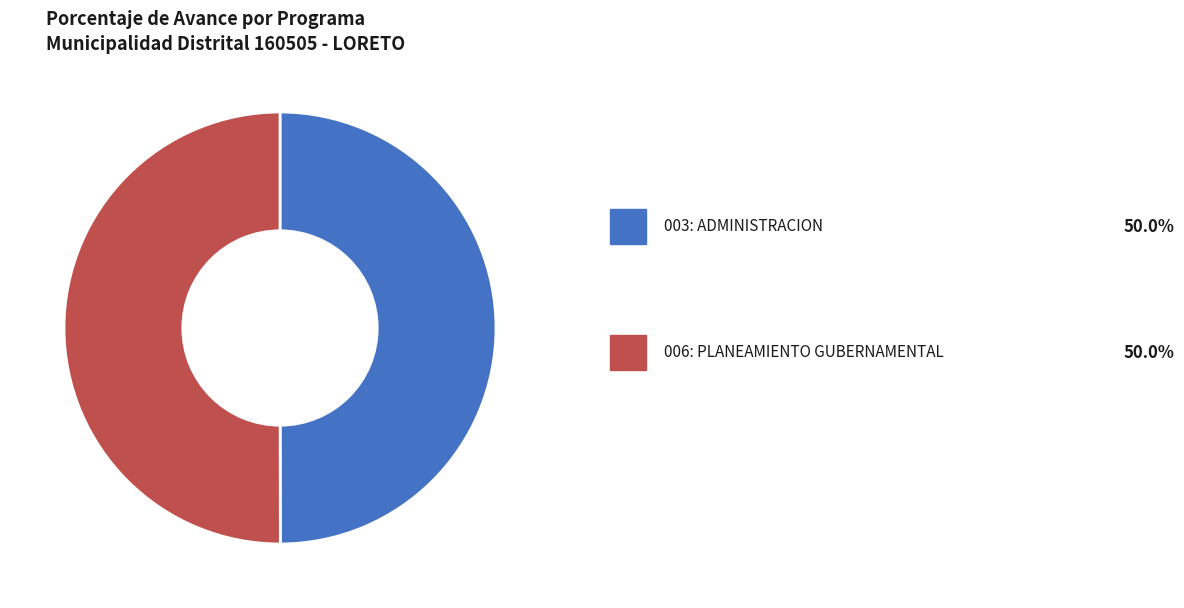

Rank the categories by value from highest to lowest.

006: PLANEAMIENTO GUBERNAMENTAL, 003: ADMINISTRACION